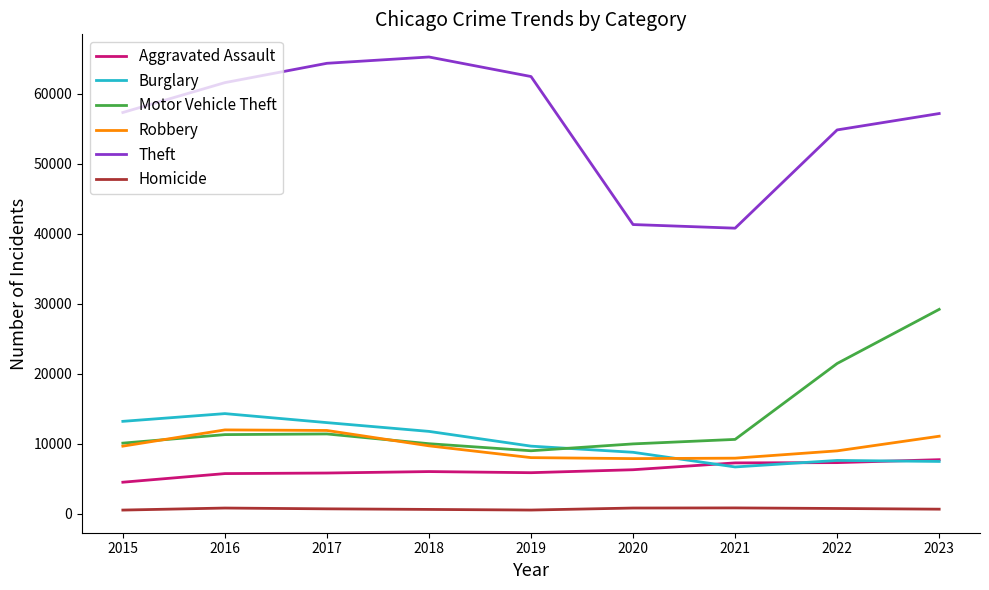

Is the value of Robbery at 2018 greater than the value of Theft at 2019?

No